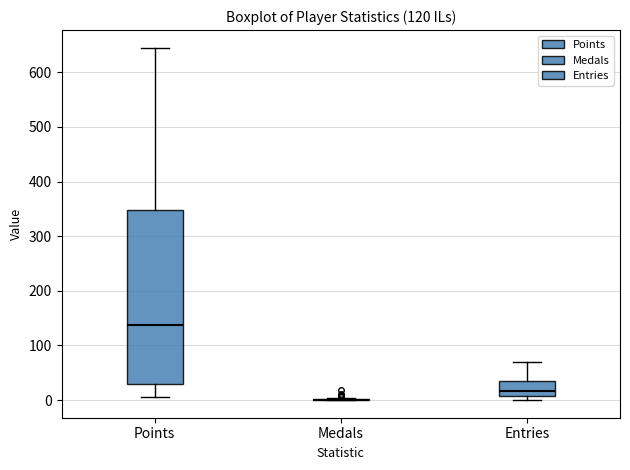

Which box is the tallest, from its lower edge to its upper edge?

Points